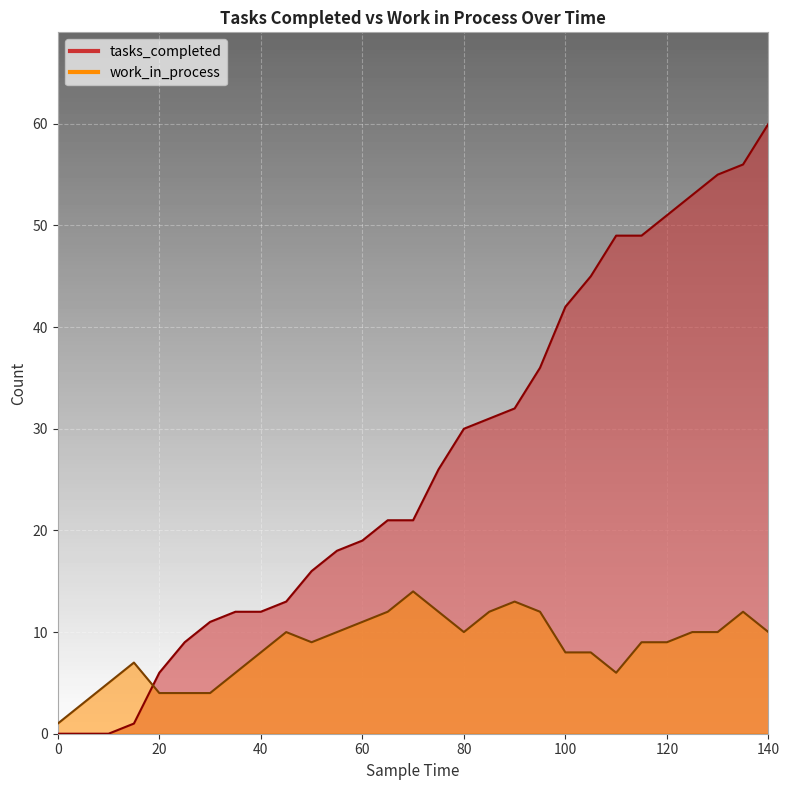

What is the sum of the tasks_completed values at 5 and 45?

13